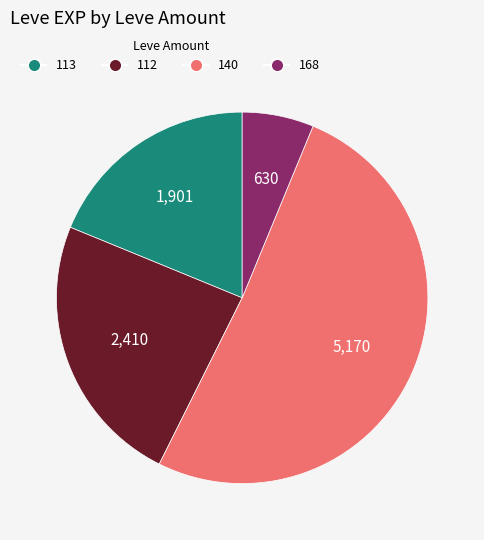

Is there a majority slice in this chart?

Yes